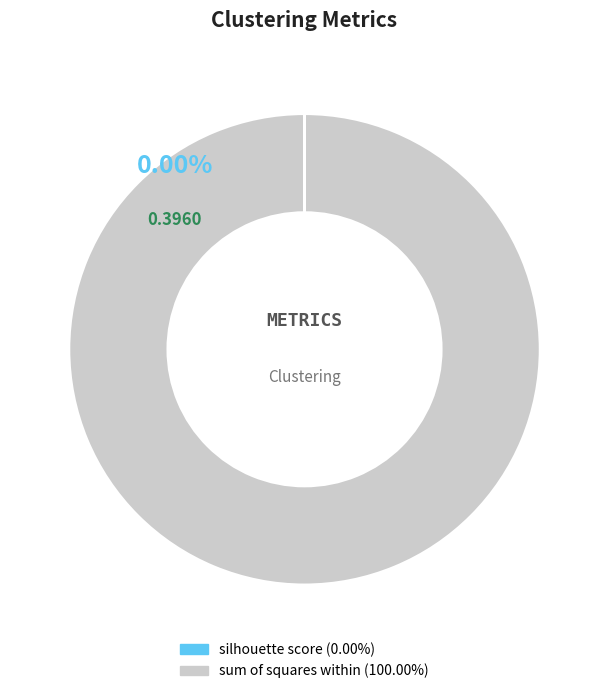

To the nearest percent, what portion does sum of squares within represent?

100%